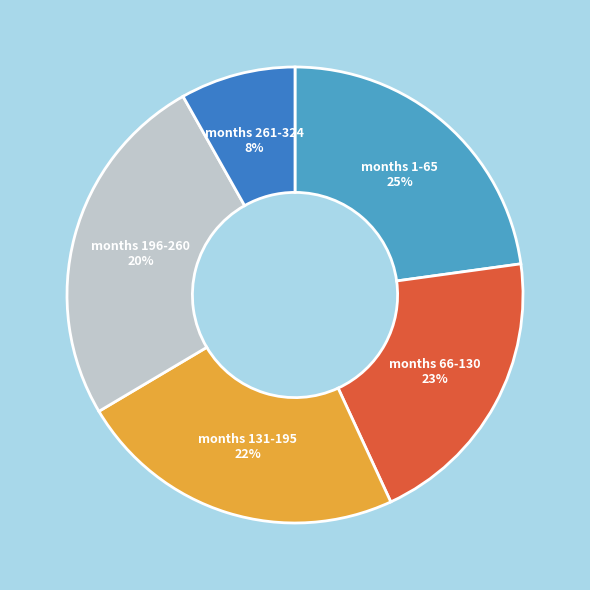

Does Month 131-195 represent more than half of the total?

No